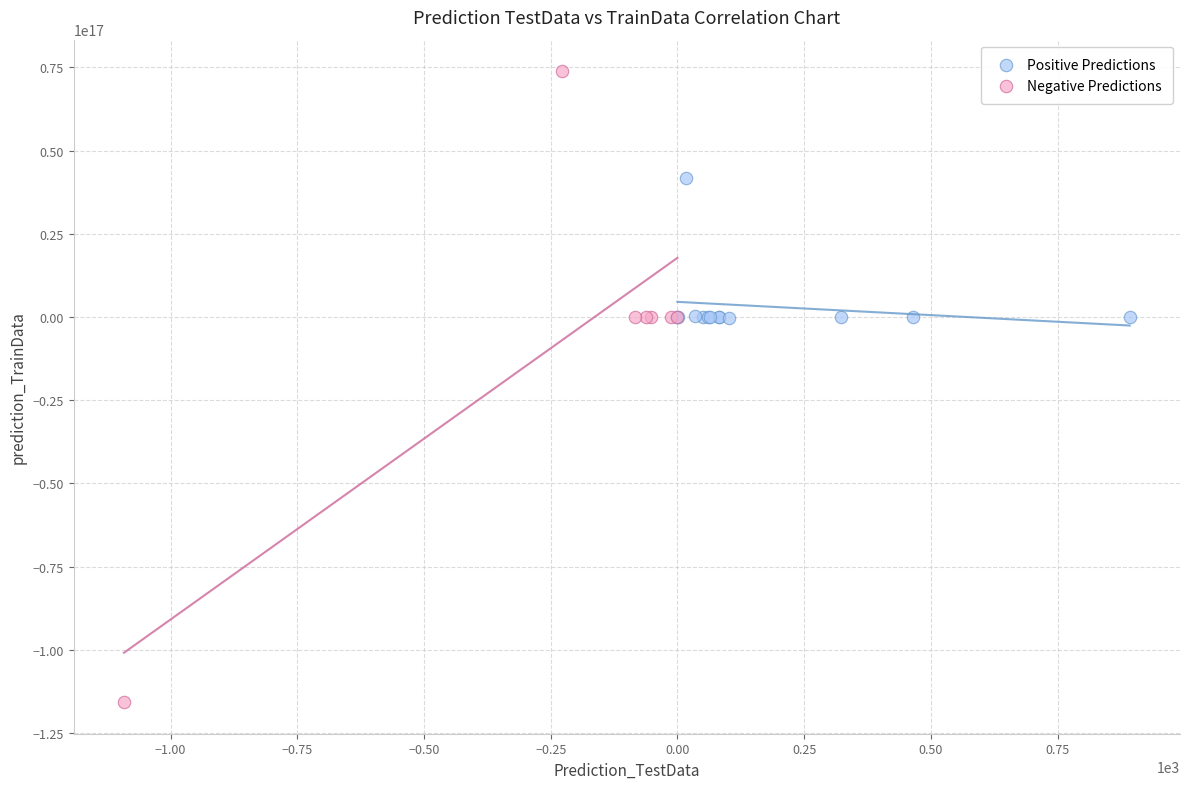

Which series reaches the minimum Y coordinate?

Negative Predictions